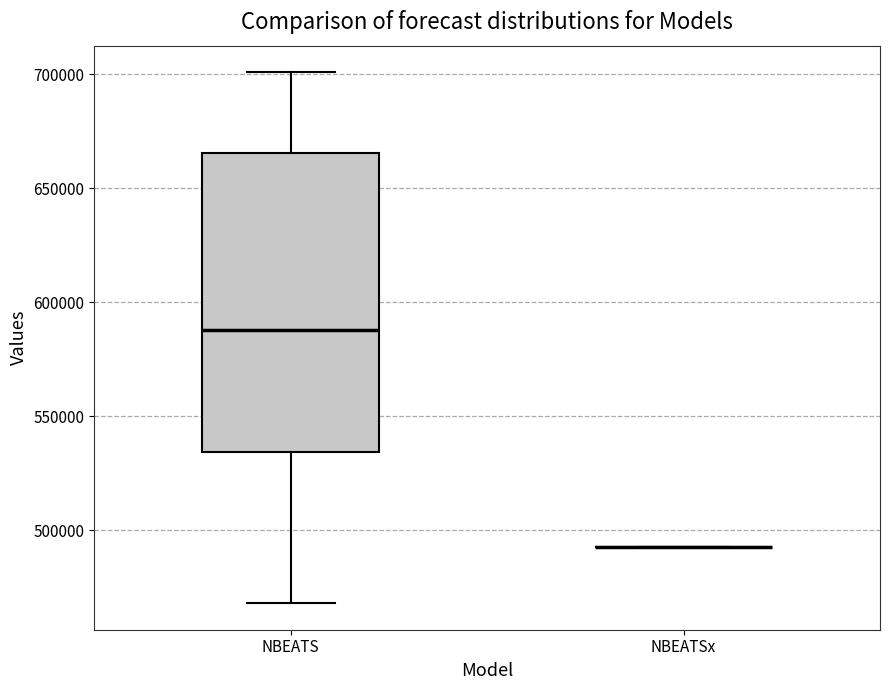

Comparing the boxes themselves (not the whiskers), which one is the tallest?

NBEATS